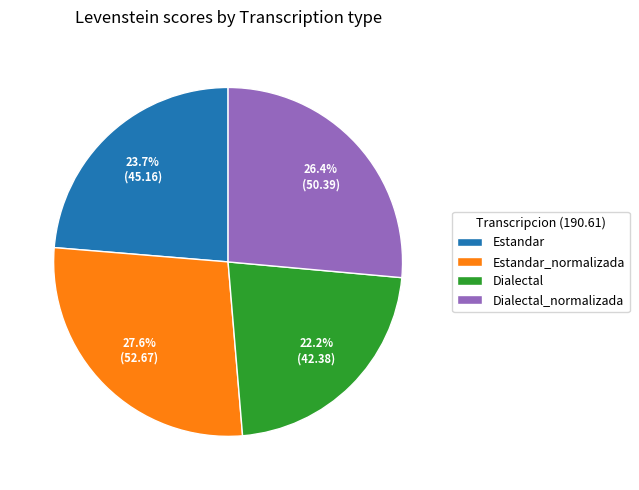

How many segments does this pie chart have?

4